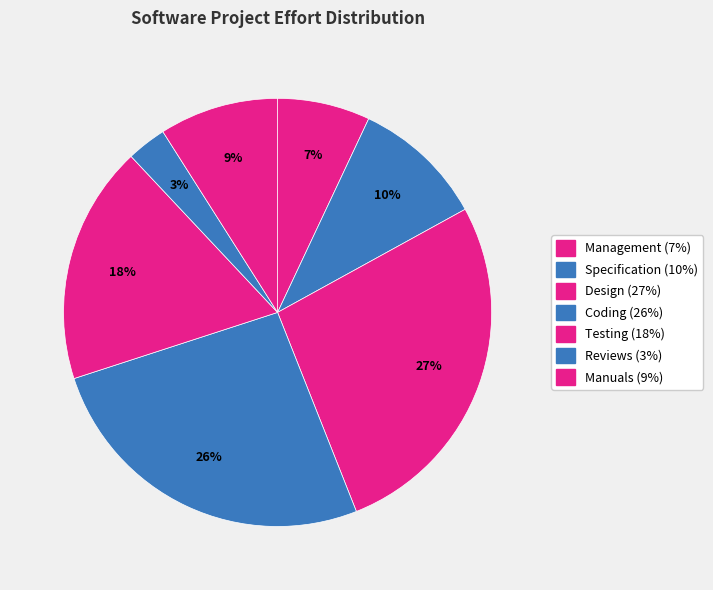

What is the largest slice in the pie chart?

Design